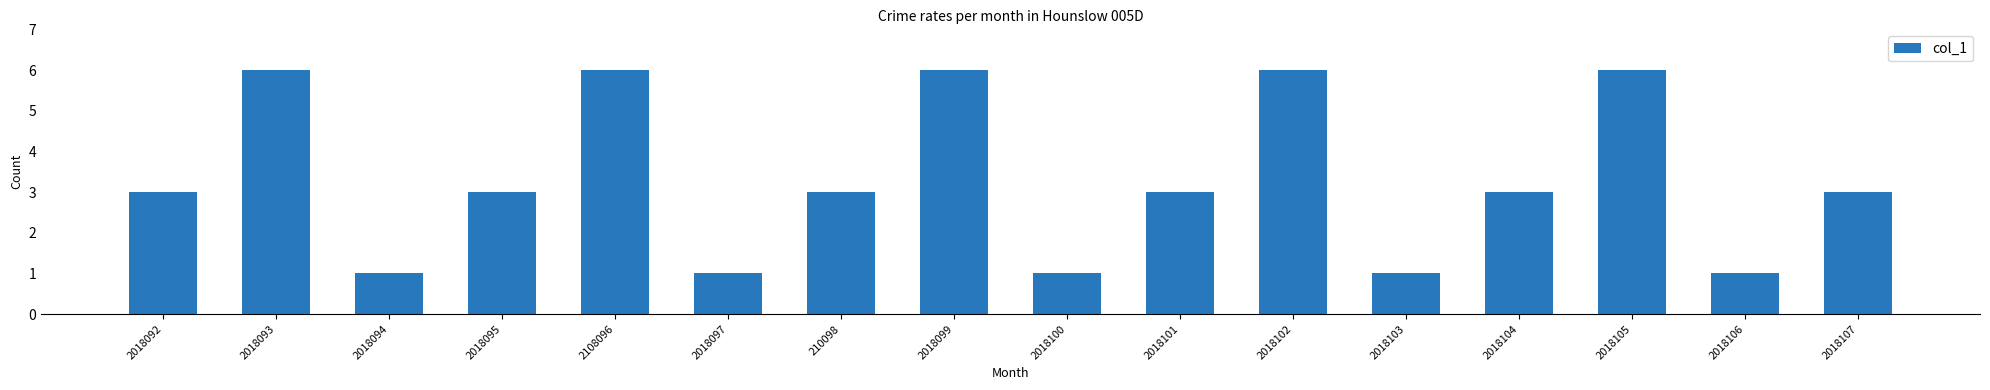

Between 2018099 and 2018106, which is larger?

2018099